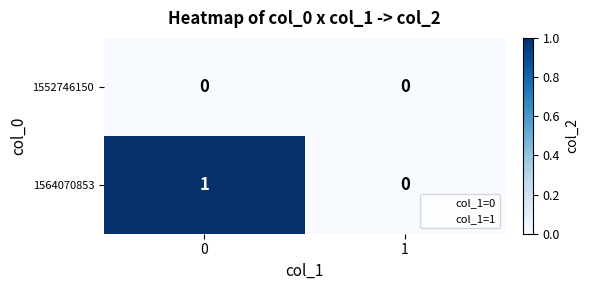

Which series has the largest total across all categories?

1564070853